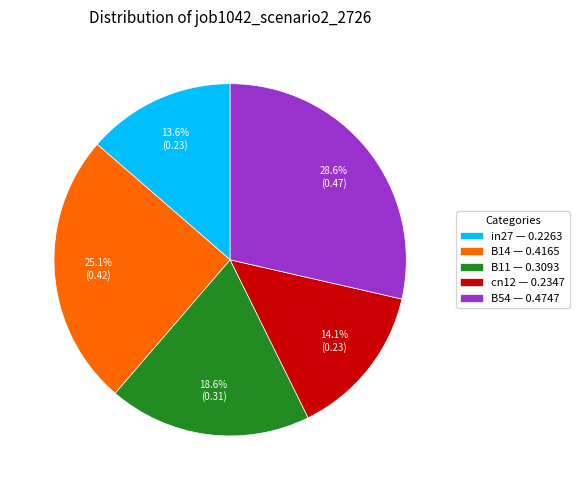

Does any single category account for the majority?

No